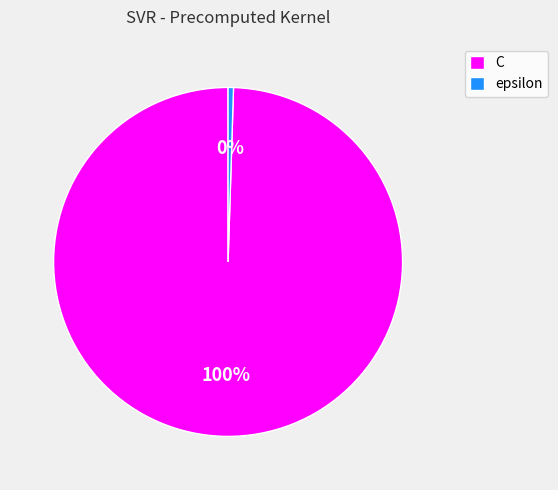

Which category has the biggest portion of the pie?

C